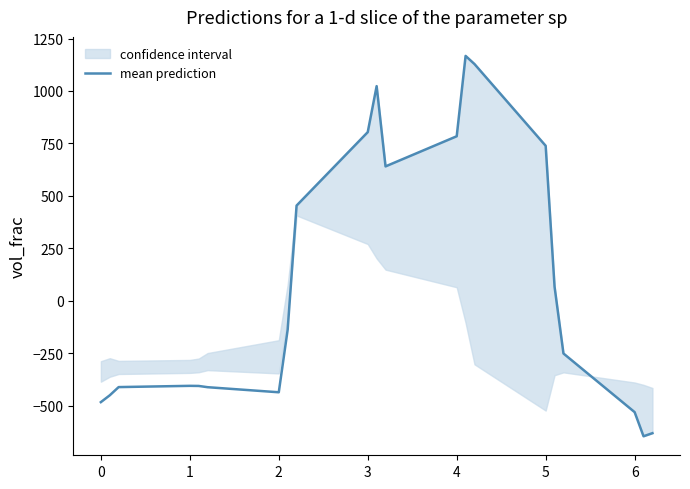

How many negative values are there?

12